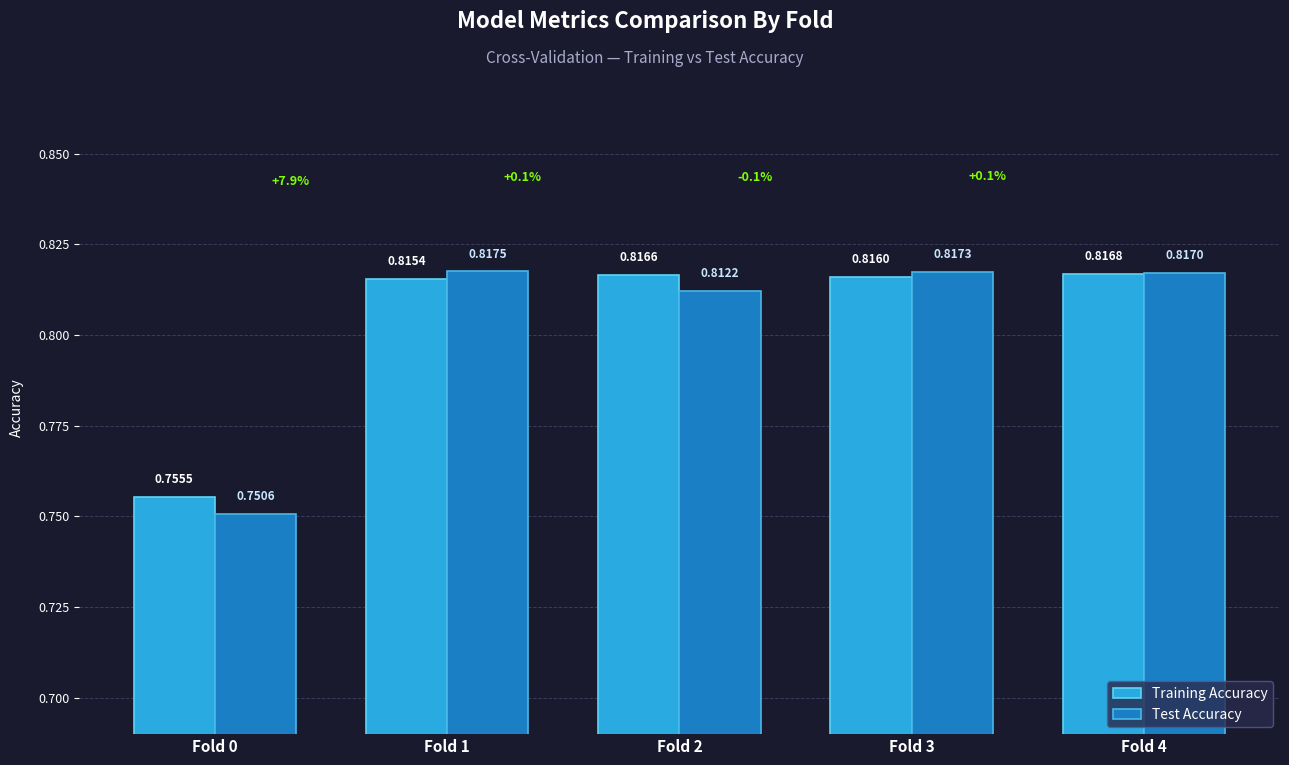

Which series has the largest range (max minus min)?

Test Accuracy